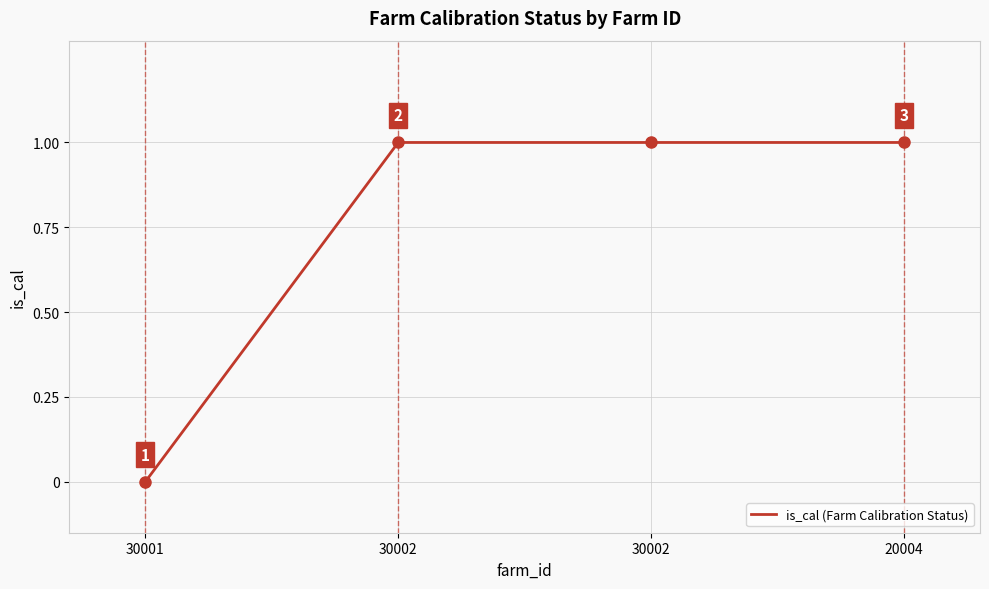

Between 30002 and 30002, which is larger?

30002